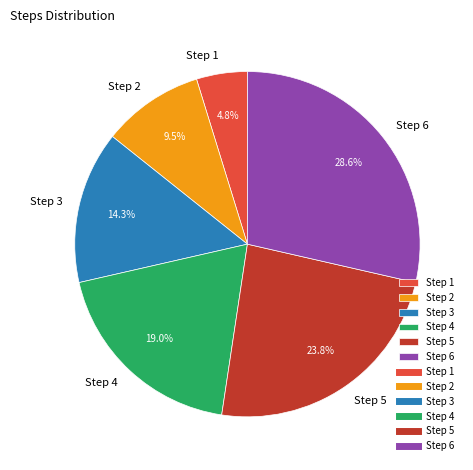

How many slices are in this pie chart?

6